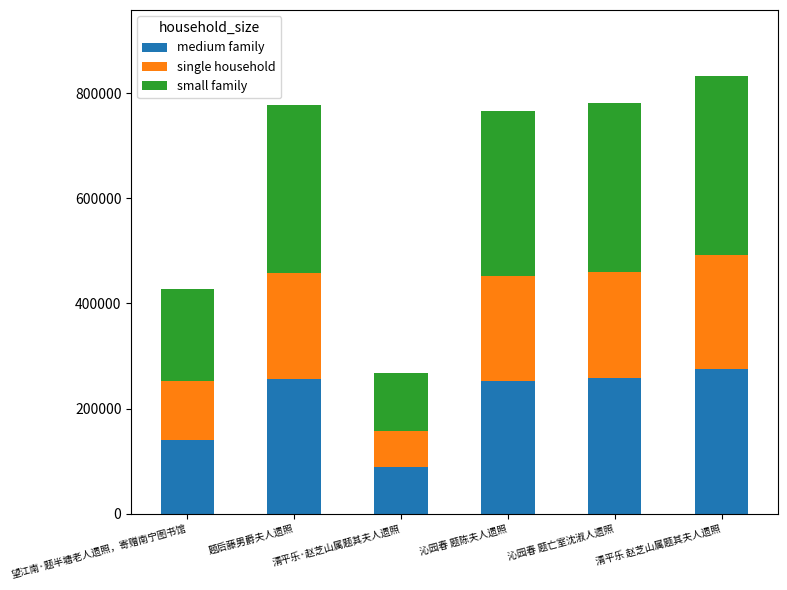

At which label does medium family reach its minimum?

清平乐·赵芝山属题其夫人遗照